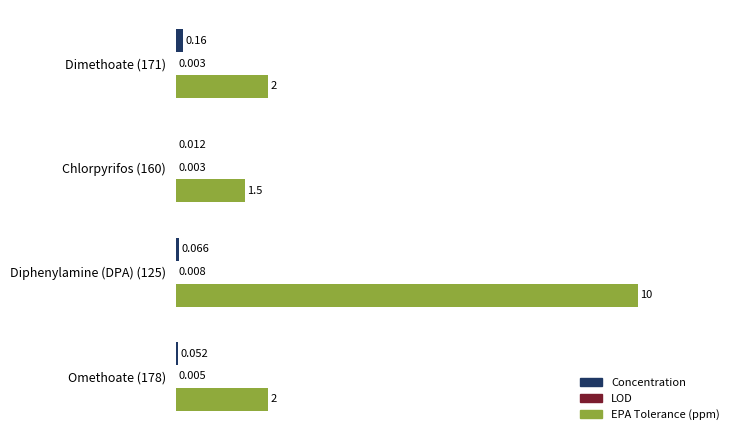

How many categories are shown in the chart?

4